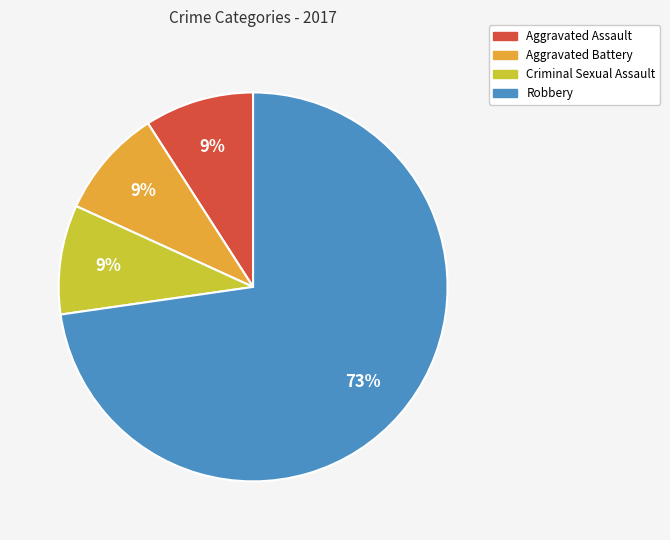

The Robbery slice represents 73% of the pie. True or false?

True